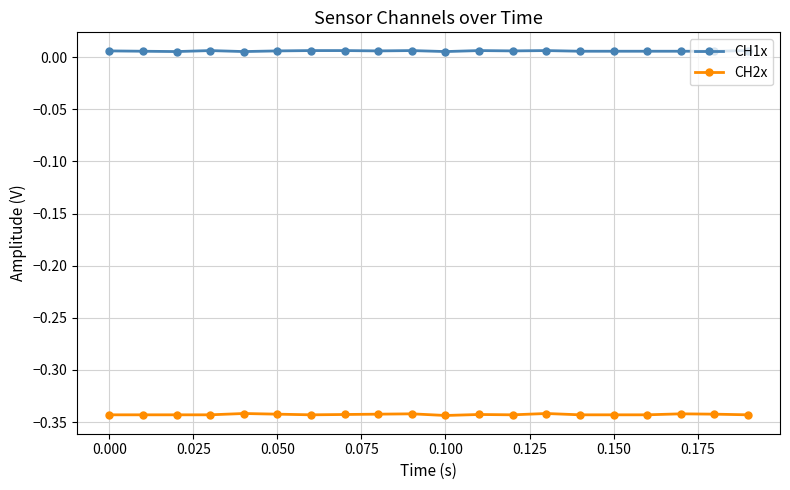

True or false: CH2x has more than 2 points higher than both neighbors.

True